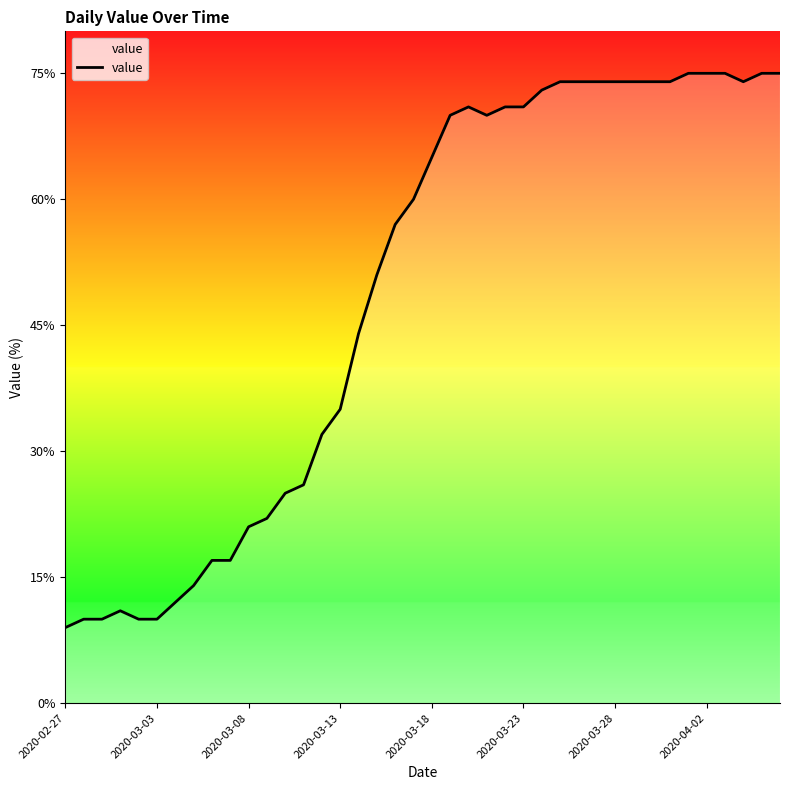

What is the greatest value displayed?

75